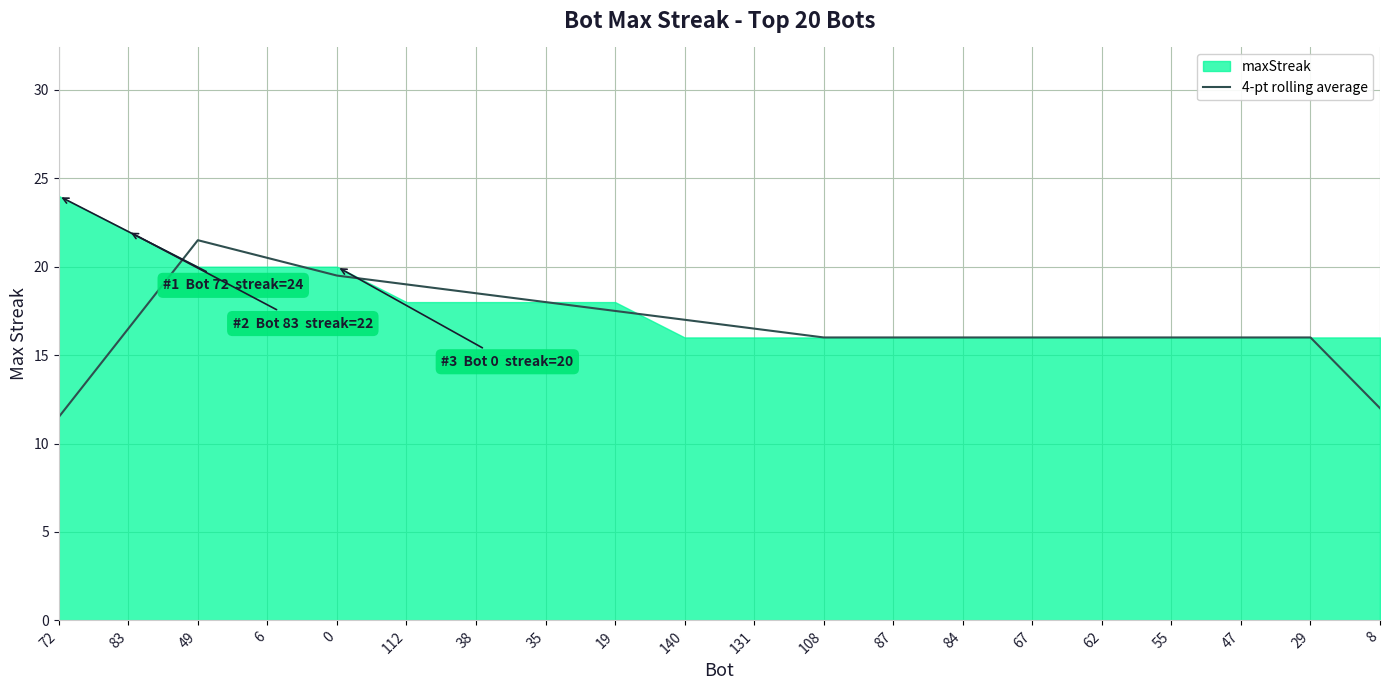

The value of 4-pt rolling average at 38 is 18.5. True or false?

True